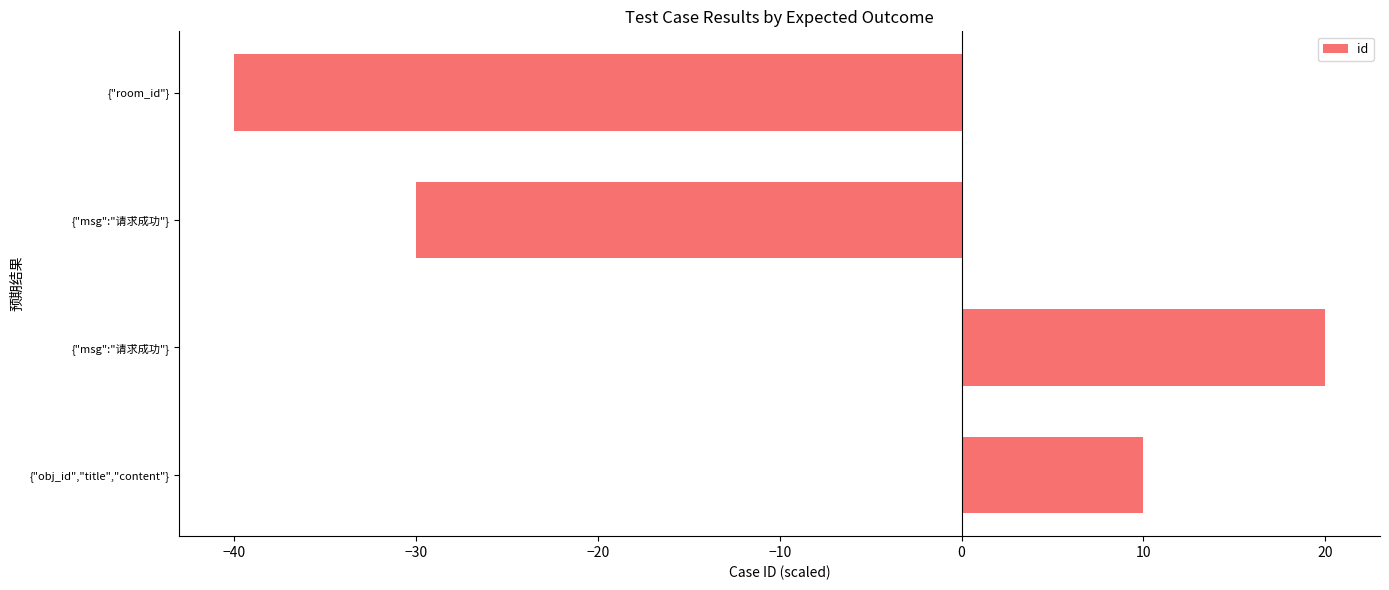

How many data points are less than 10?

2